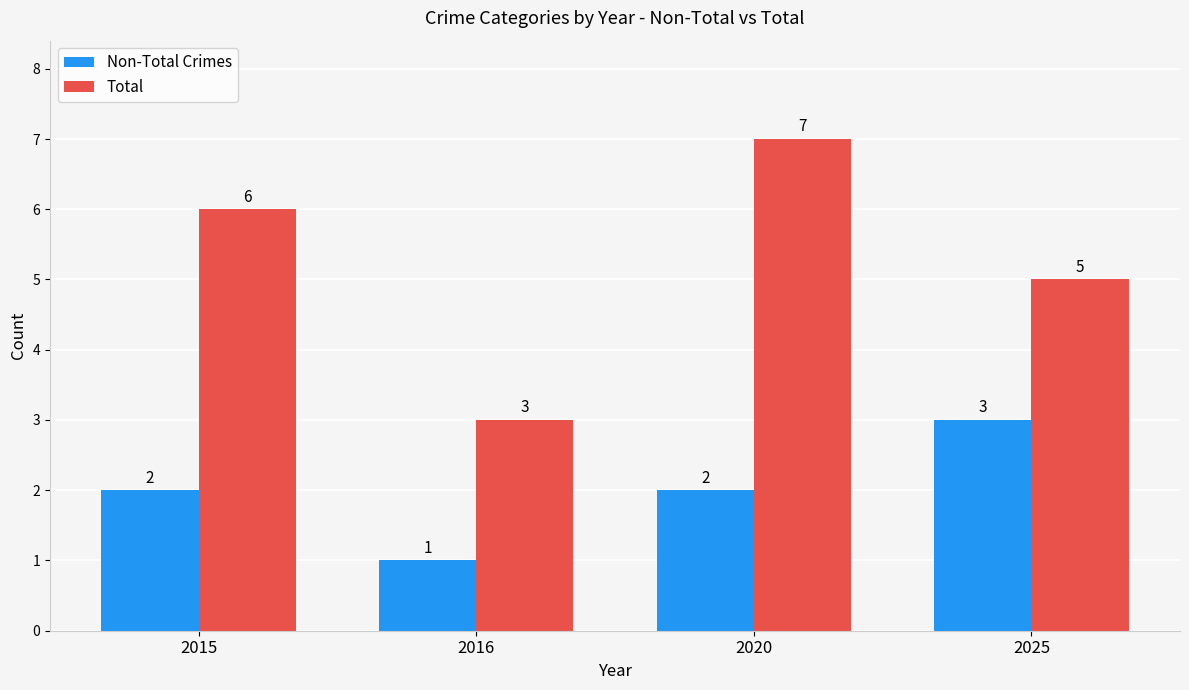

How many Non-Total Crimes values are between 2 and 3?

3